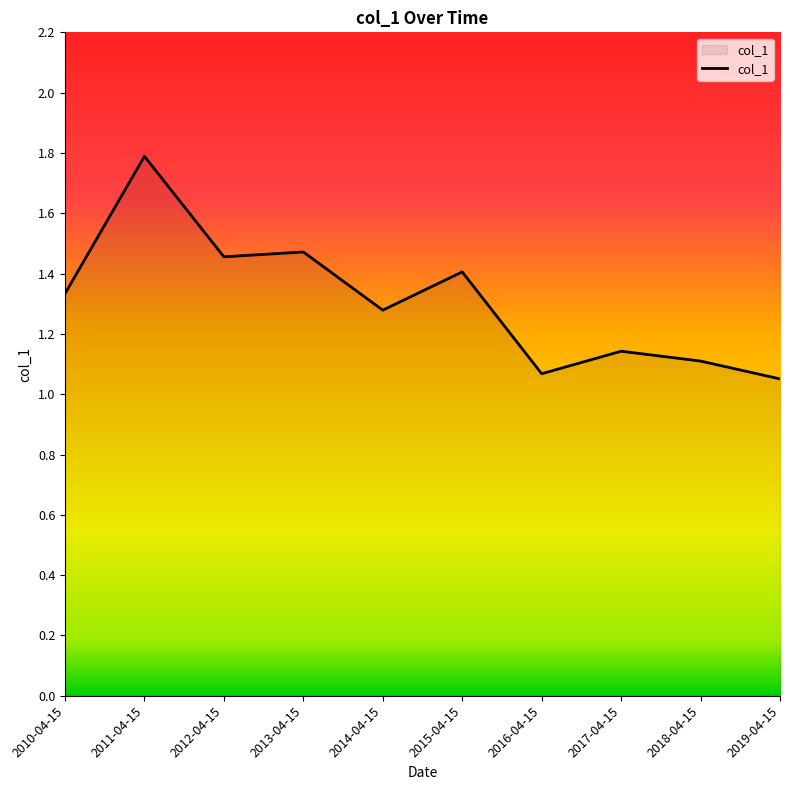

What is the change in value from 2013-04-15 to 2019-04-15?

-0.4